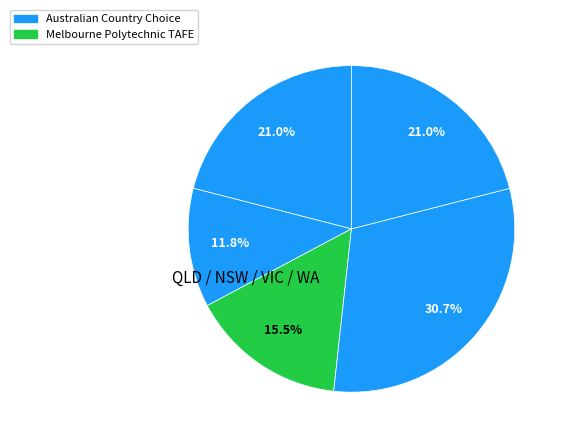

Is there a majority slice in this chart?

No